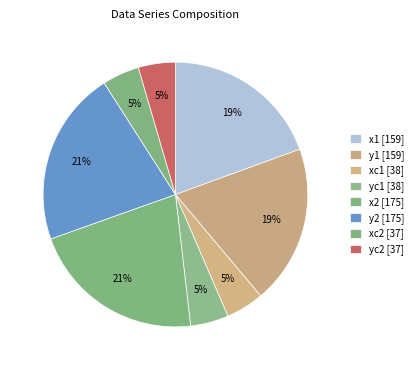

Is there a majority slice in this chart?

No